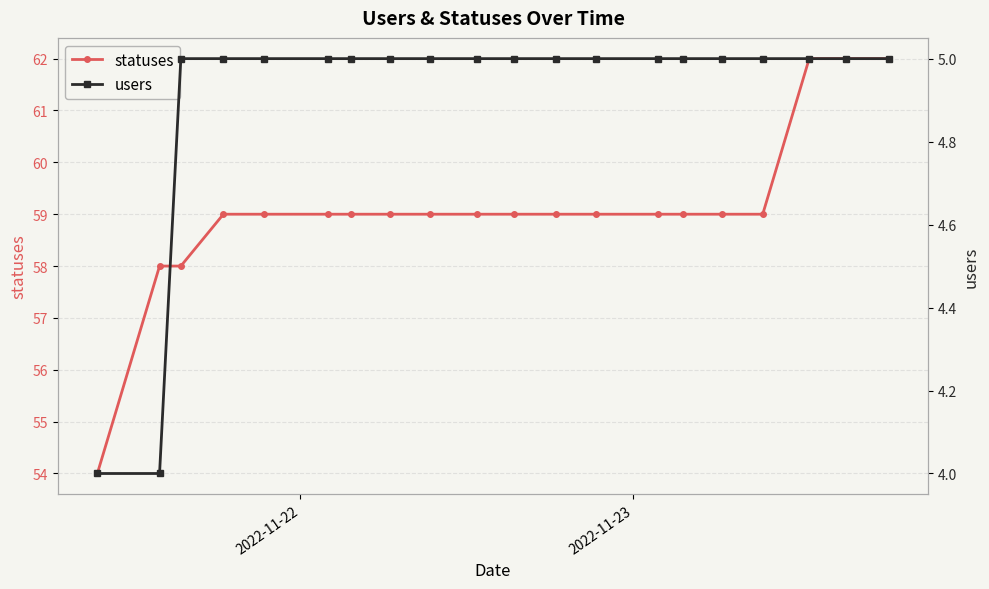

Which series has the largest total across all categories?

statuses